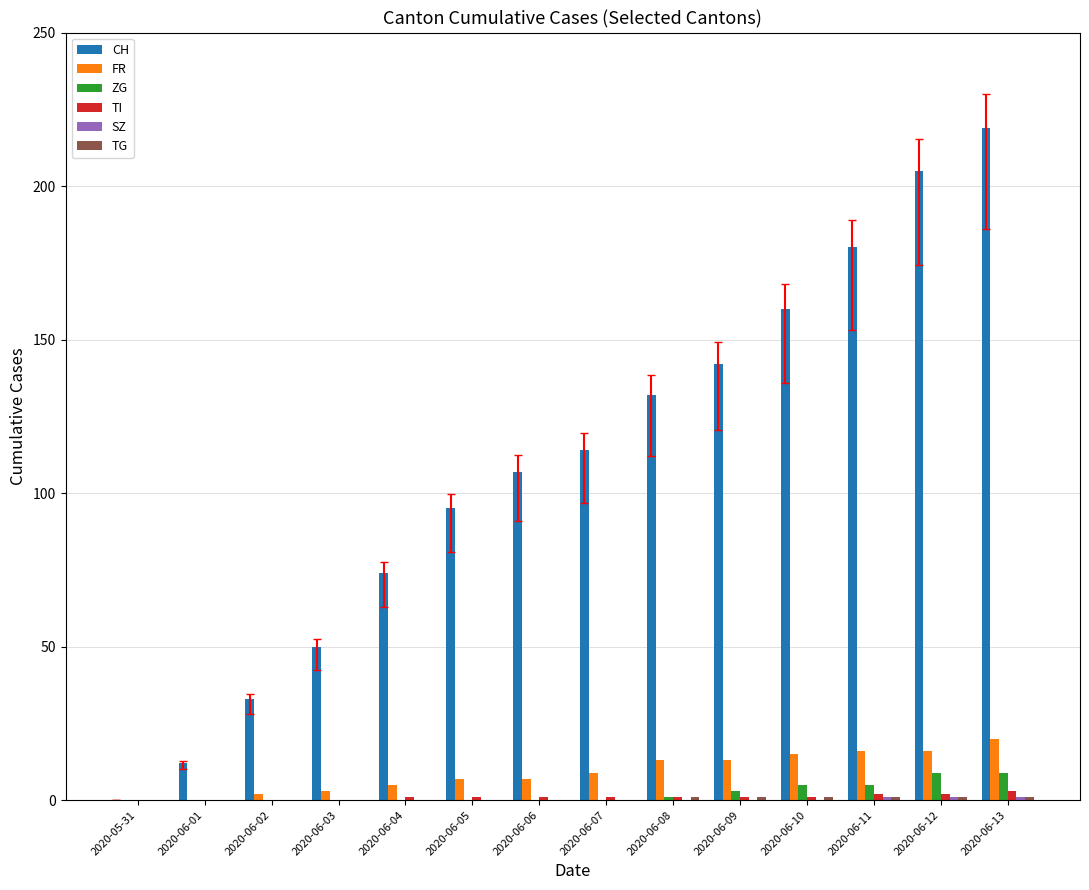

Is the value of CH at 2020-06-09 greater than the value of TI at 2020-06-01?

Yes